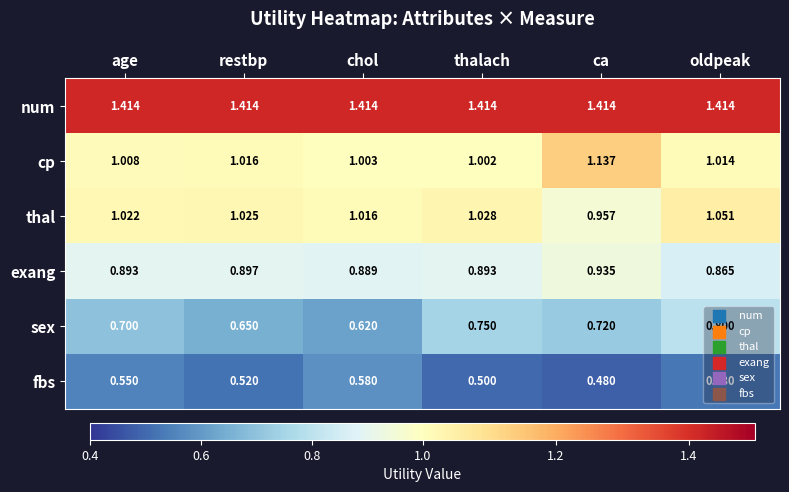

At chol, list the series in order from largest to smallest.

num, thal, cp, exang, sex, fbs